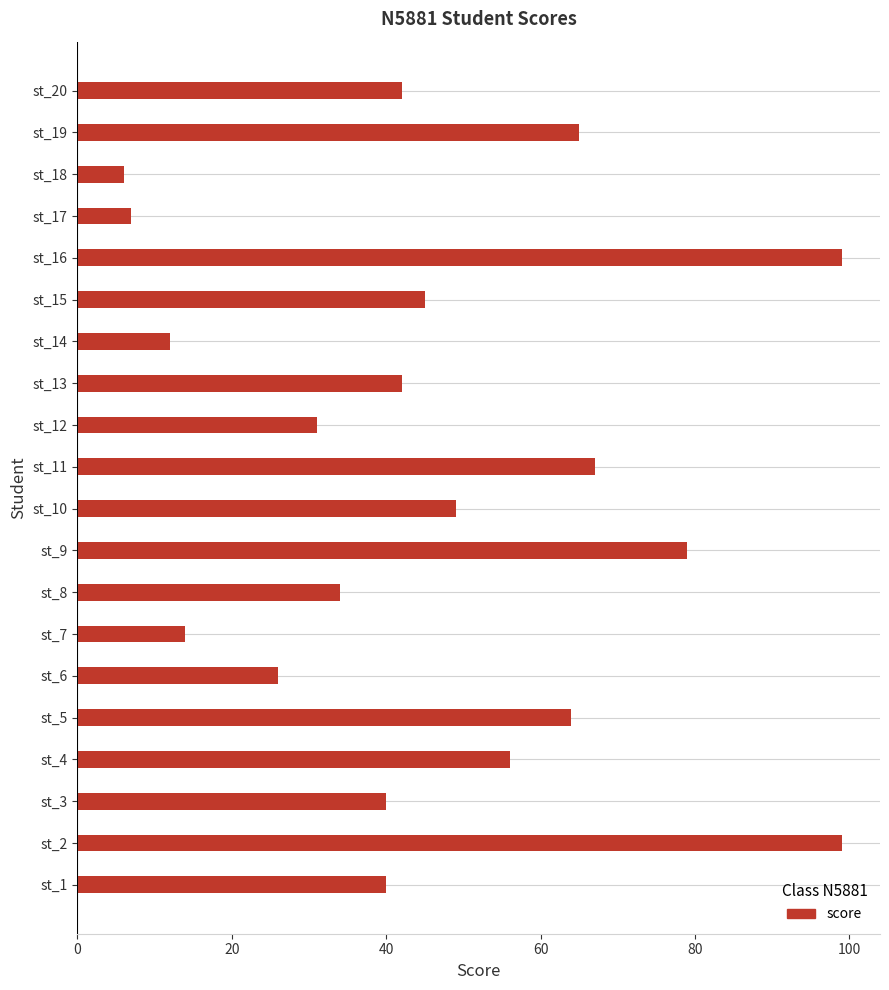

What is the sum of the values at st_1 and st_19?

105